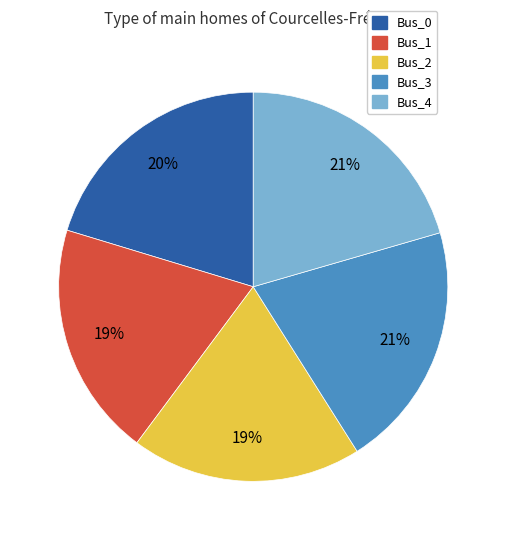

Is the sum of Bus_3 and Bus_2 greater than half?

No